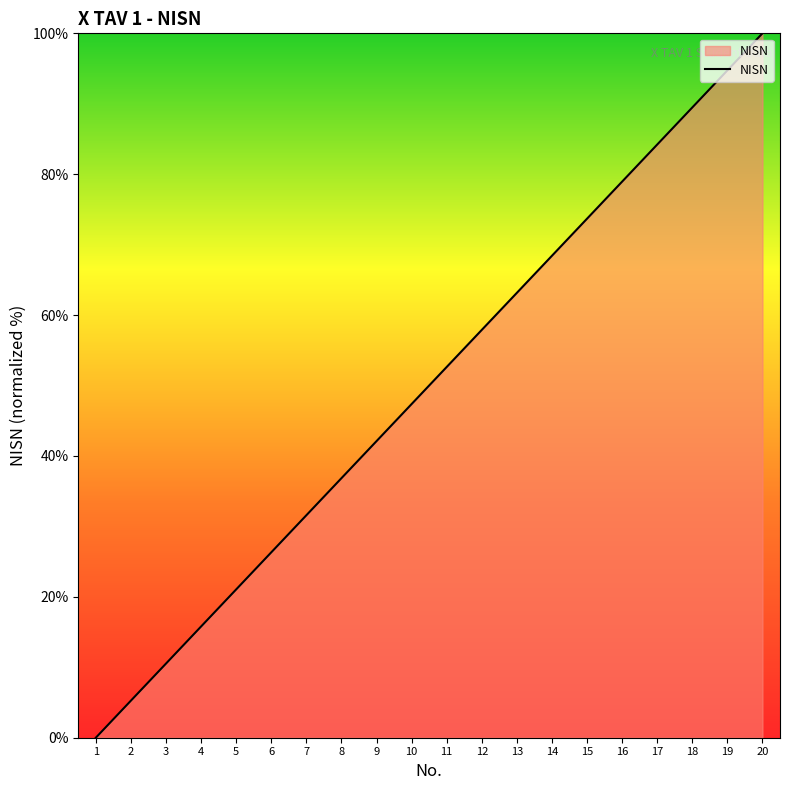

What is the change in value from 2 to 6?

+21.1